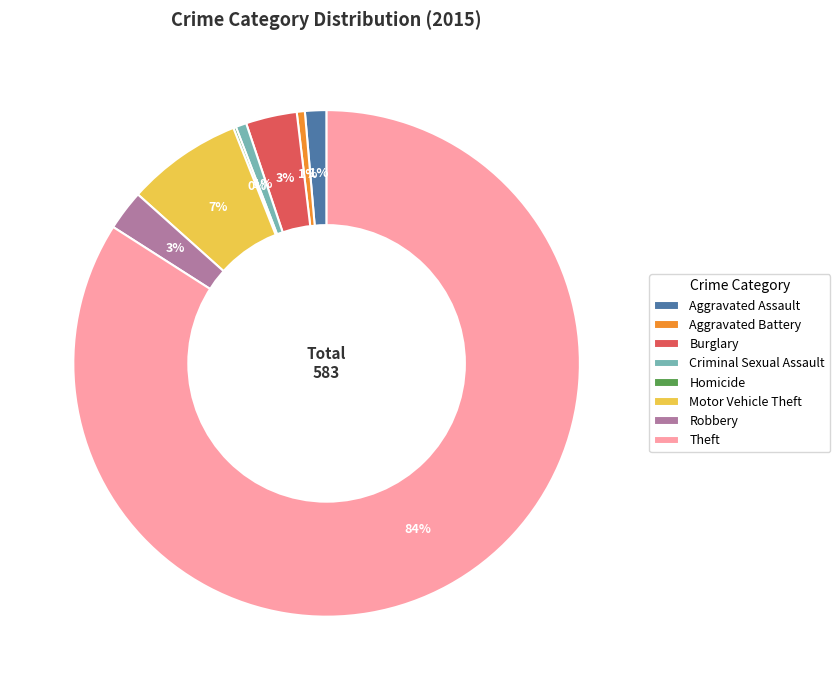

To the nearest percent, what is the average slice percentage?

12%